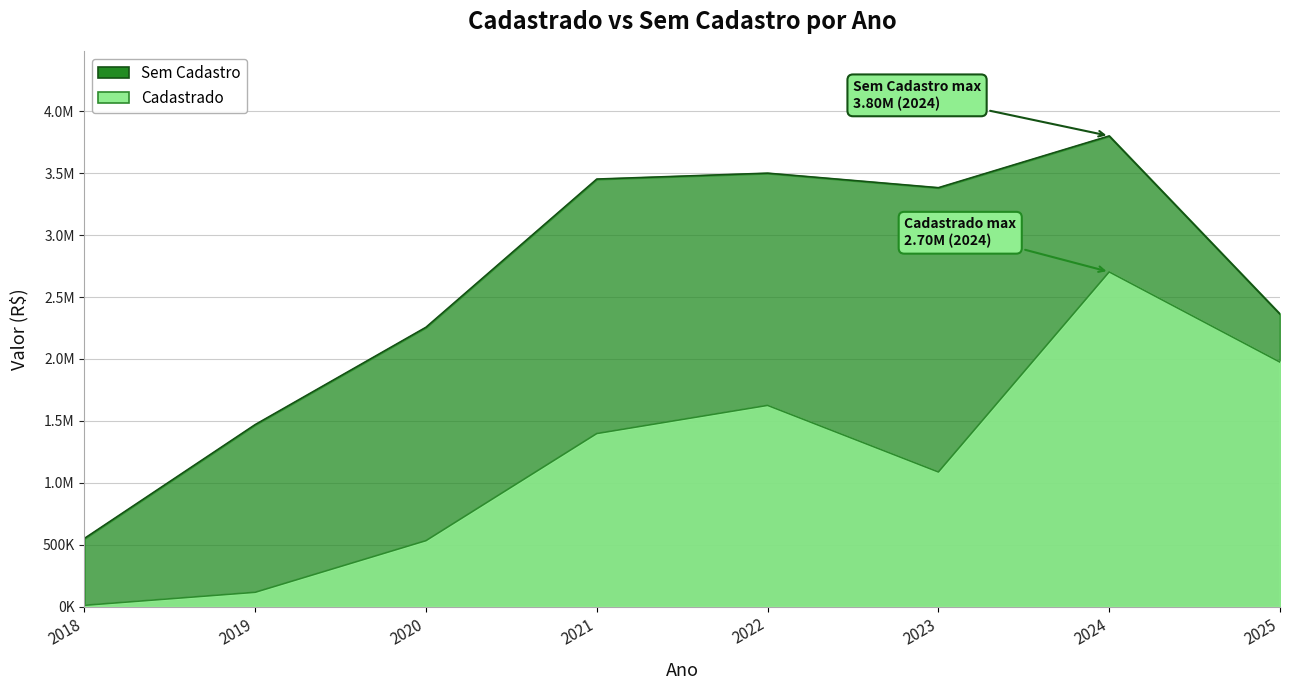

Is the value of Sem Cadastro at 2019 greater than the value of Cadastrado at 2018?

Yes